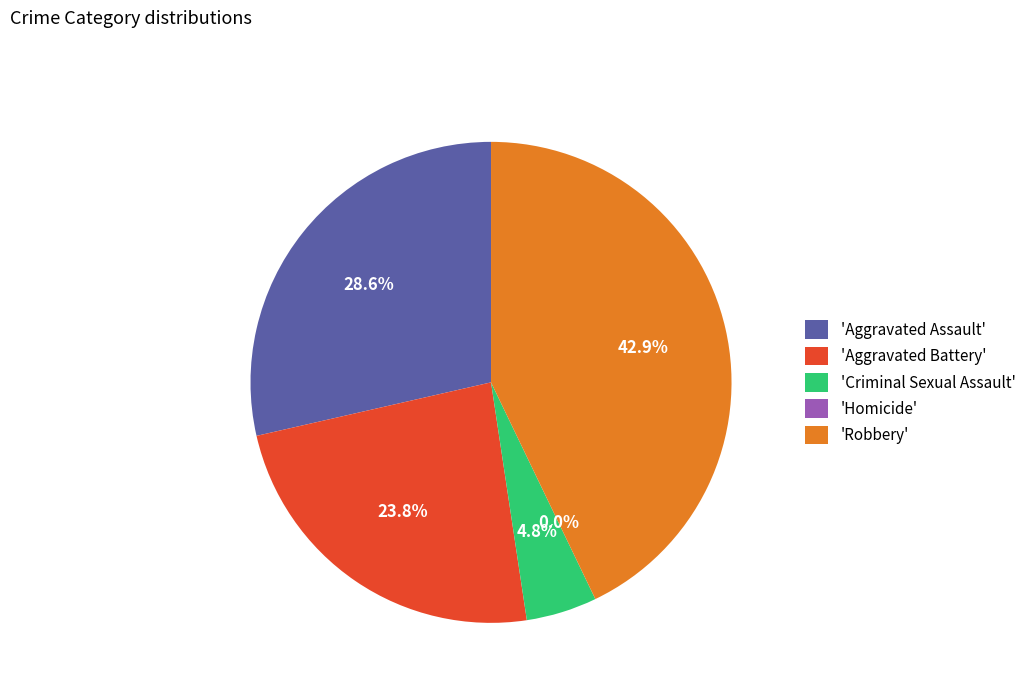

Which category has the smallest portion of the pie?

Homicide